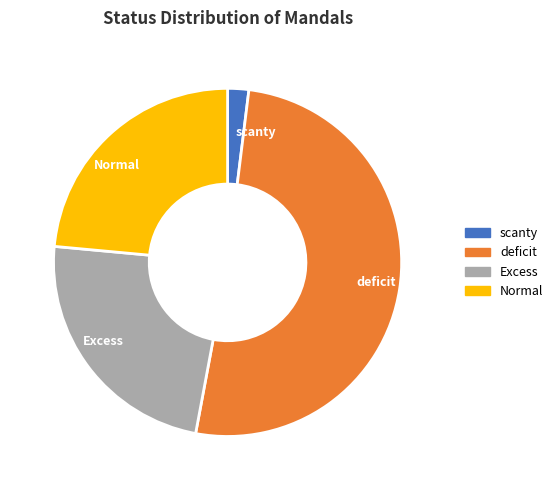

What is the ratio of the value at Normal to the value at deficit?

0.5